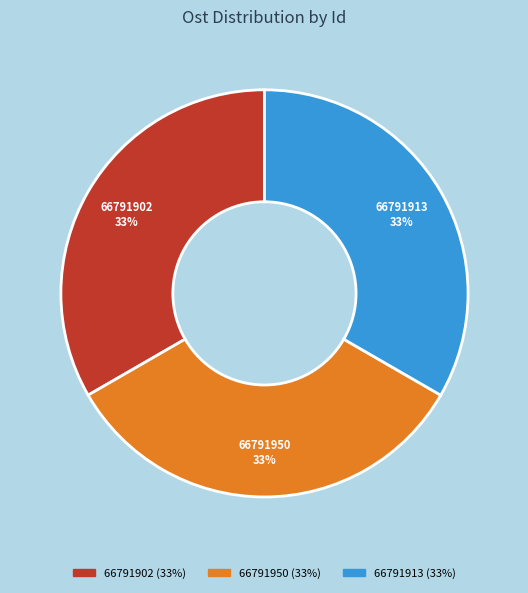

Is it true that 66791902 is 19% of the pie?

False